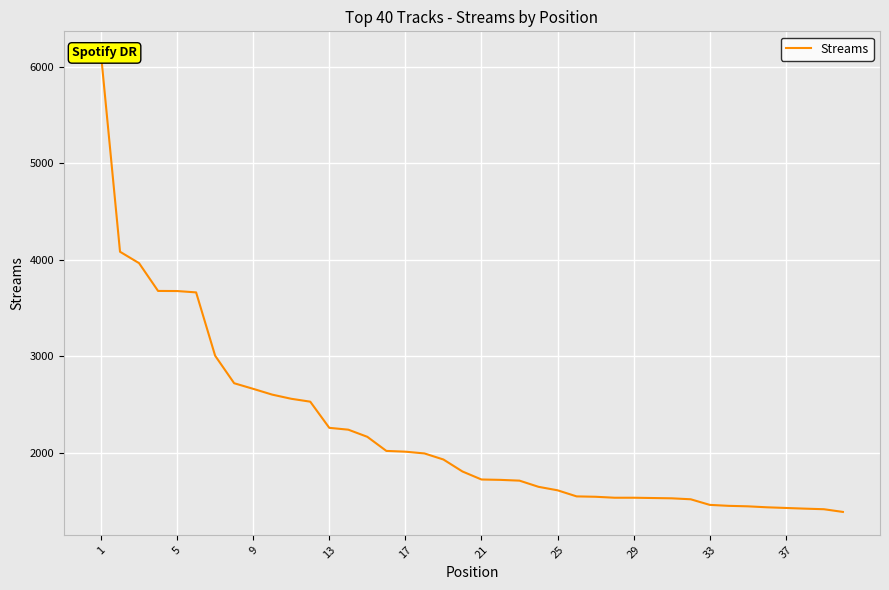

True or false: the data has more than 0 interior local peaks.

False